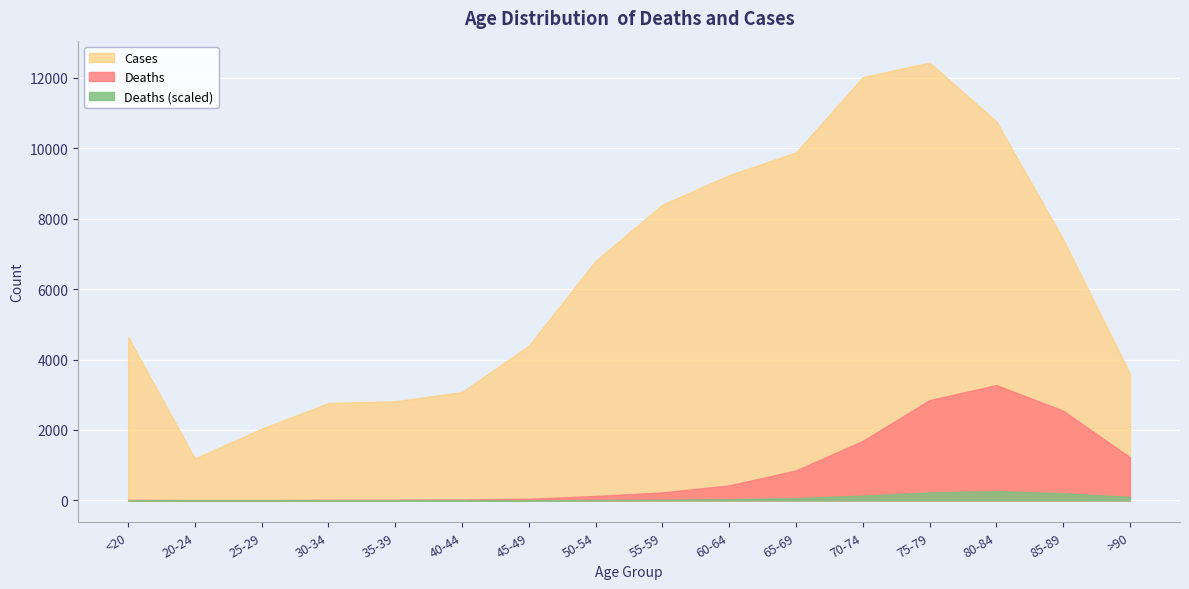

What is the value of the Deaths point at the 3rd from the left?

3